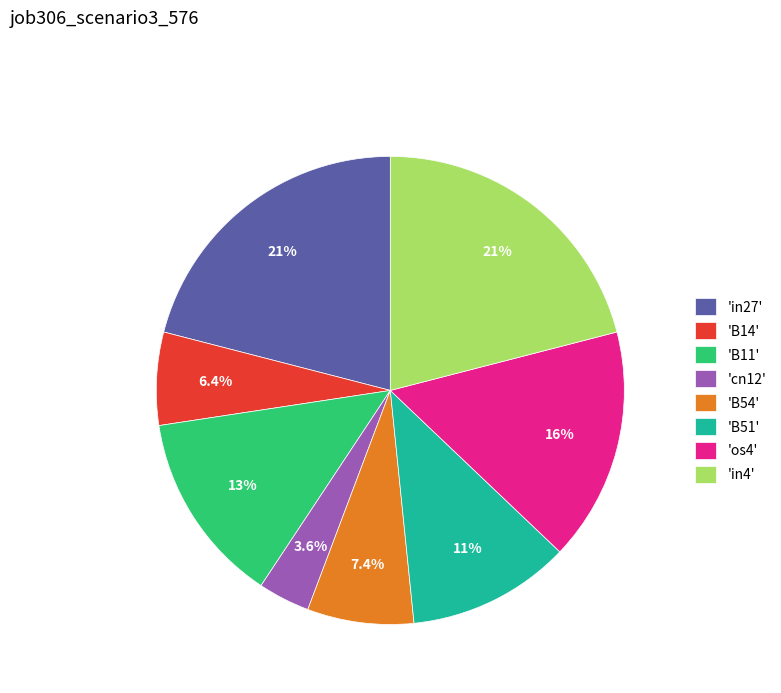

Combined, do 'B14' and 'B11' account for over 50%?

No